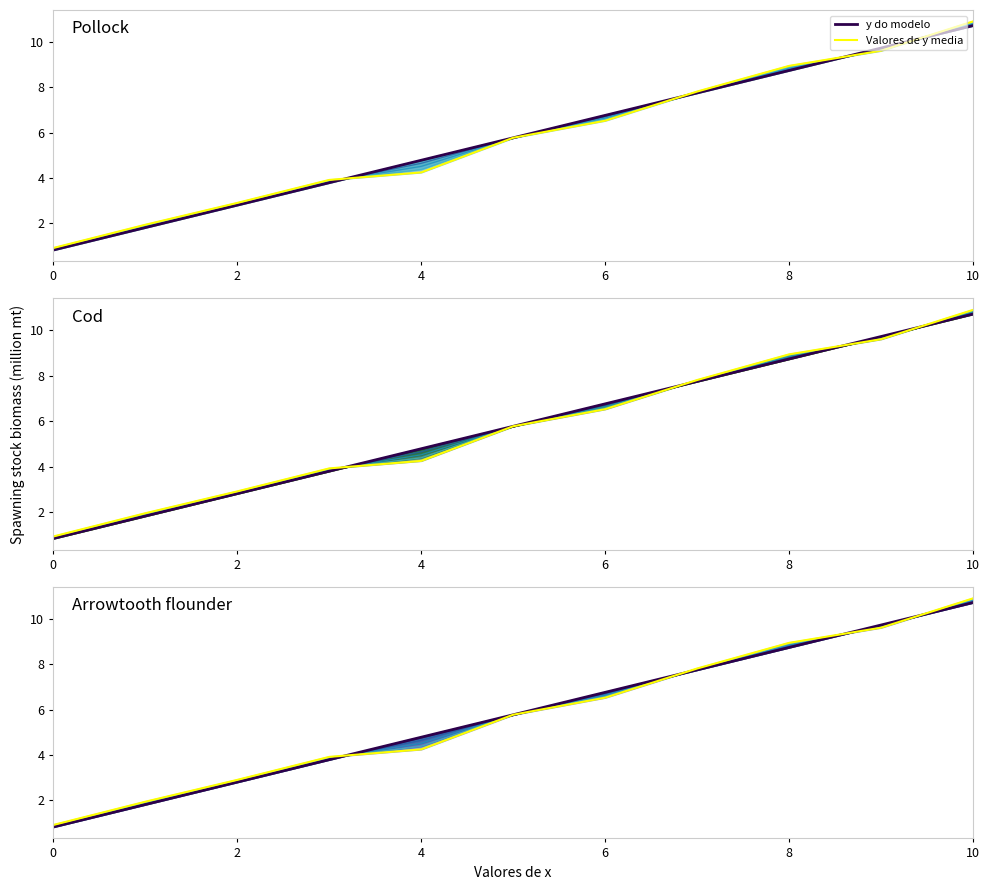

What is the value of the y do modelo point at the 11th from the left?

10.7